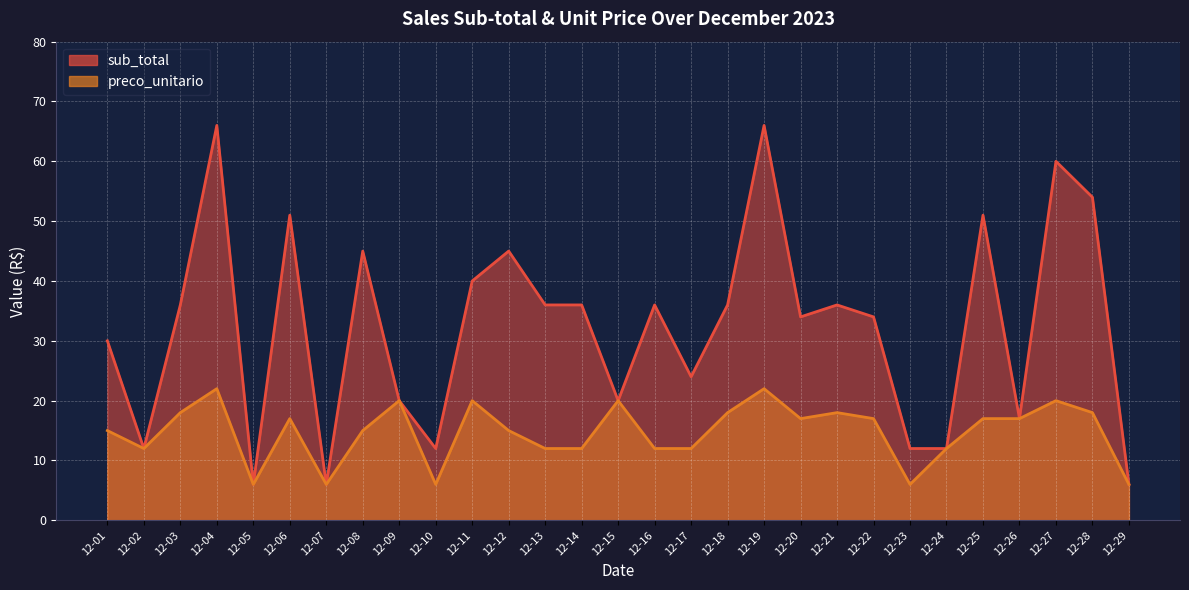

Rank the series at 2023-12-22 from lowest to highest value.

preco_unitario, sub_total